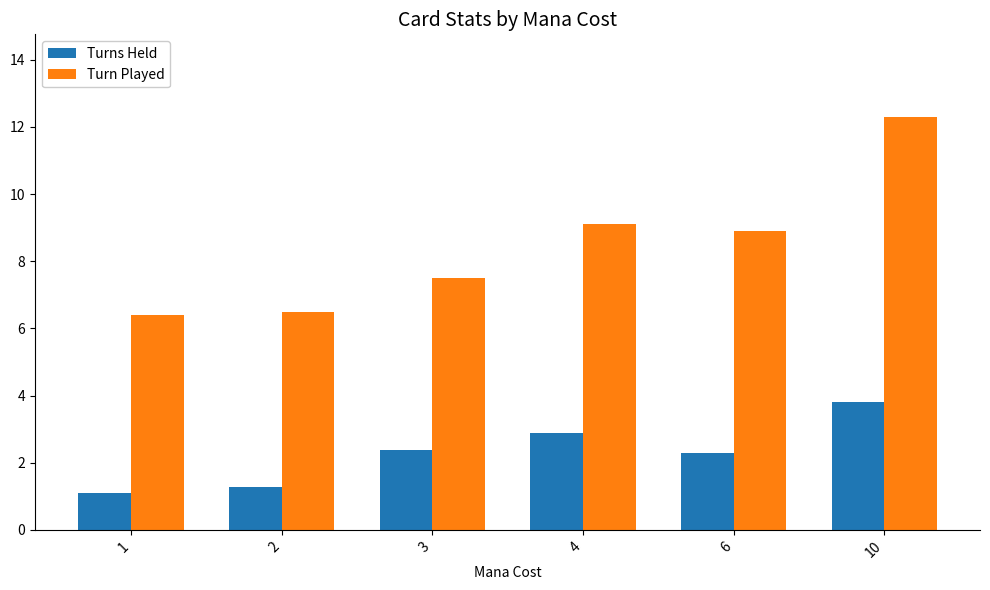

What is the value of the Turn Played bar at the 3rd from the left?

7.5